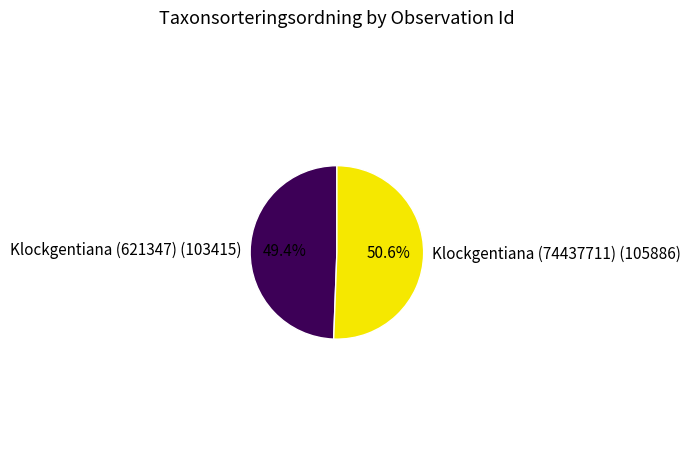

Is there any slice that represents more than half of the pie?

Yes